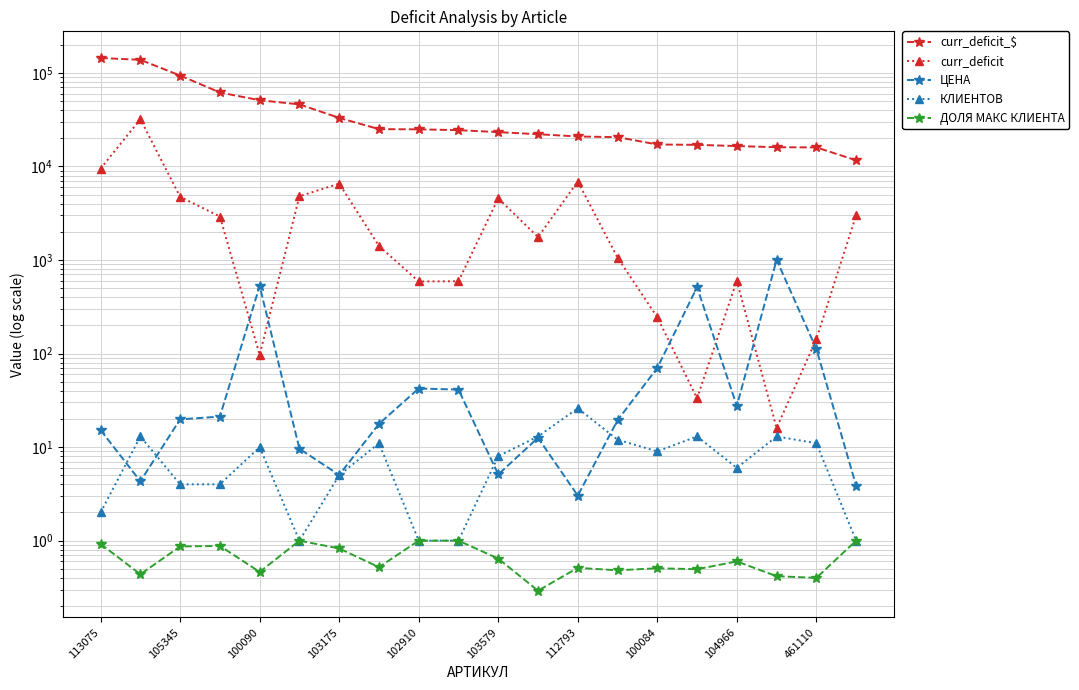

True or false: КЛИЕНТОВ has more than 1 points higher than both neighbors.

True